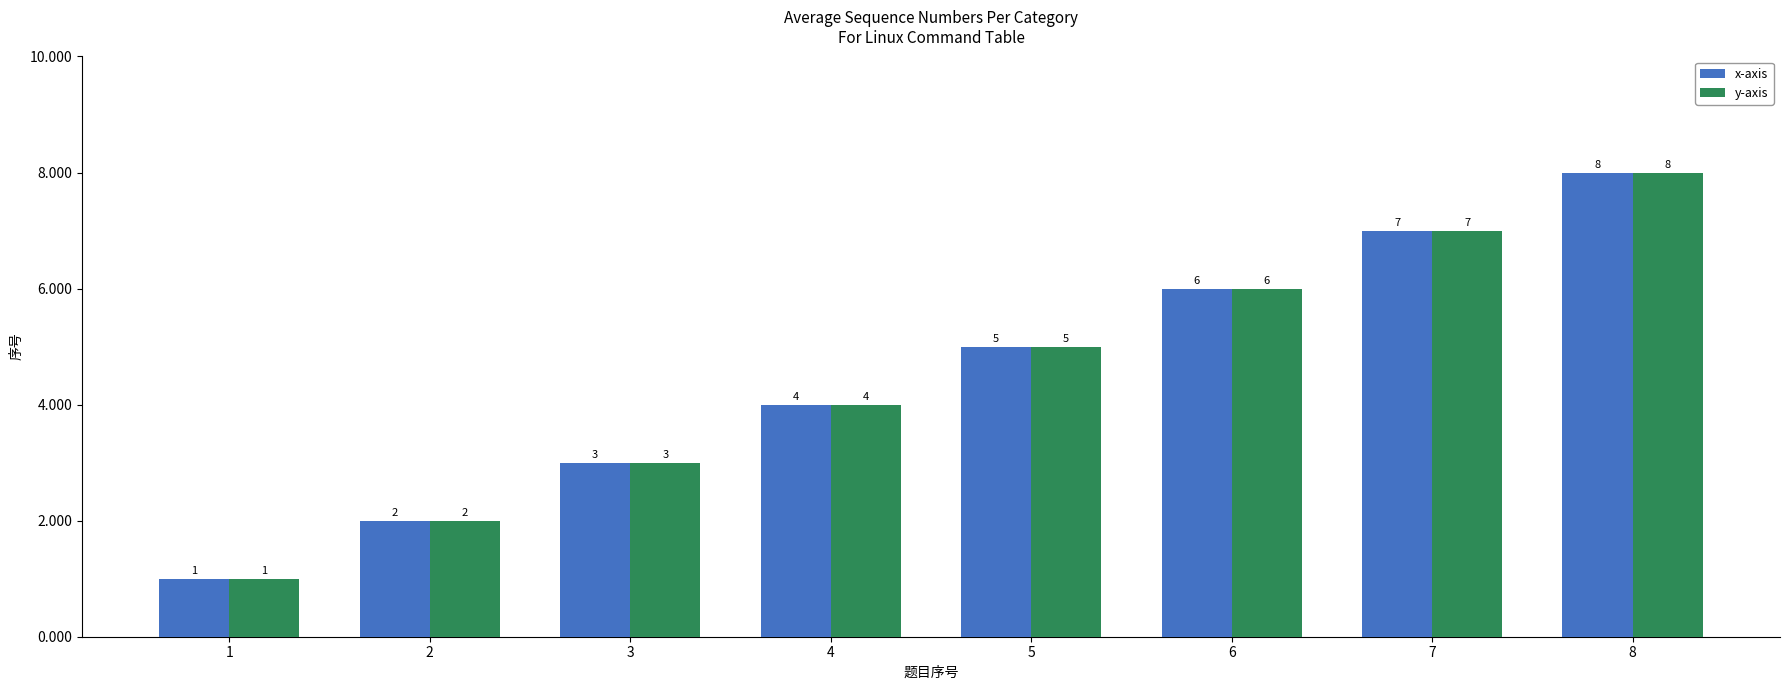

Are the bars horizontal?

No